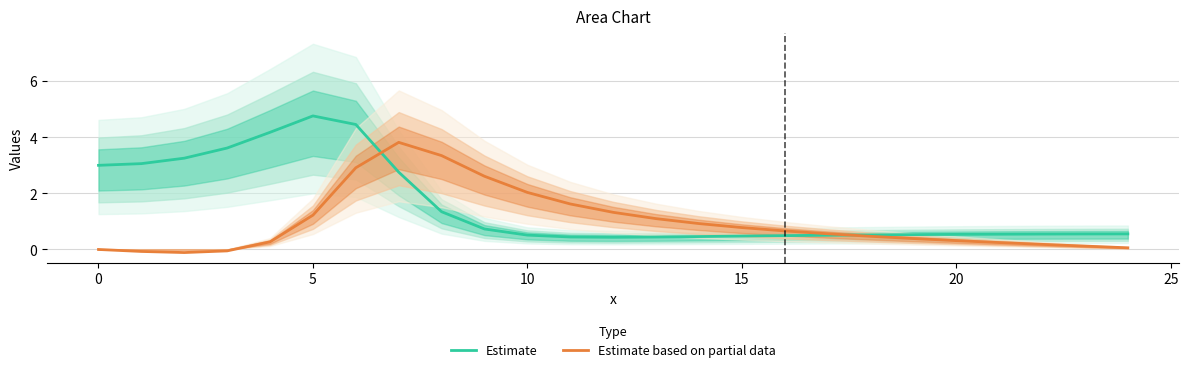

What are all the series names shown in the legend?

Estimate, Estimate based on partial data